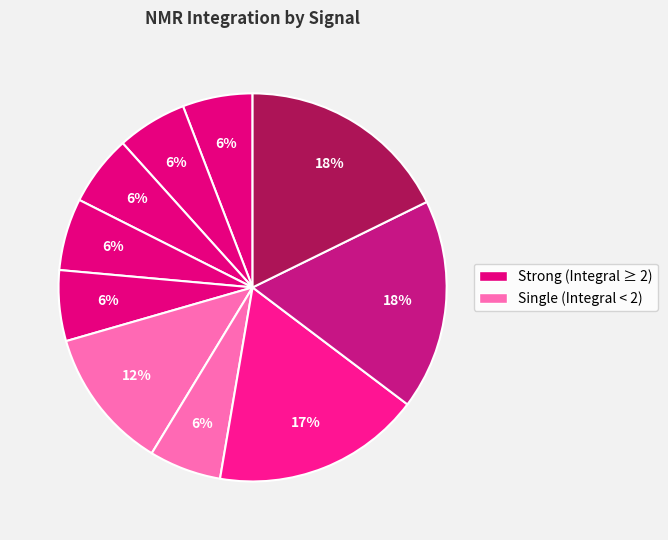

To the nearest percent, what is the average slice percentage?

10%